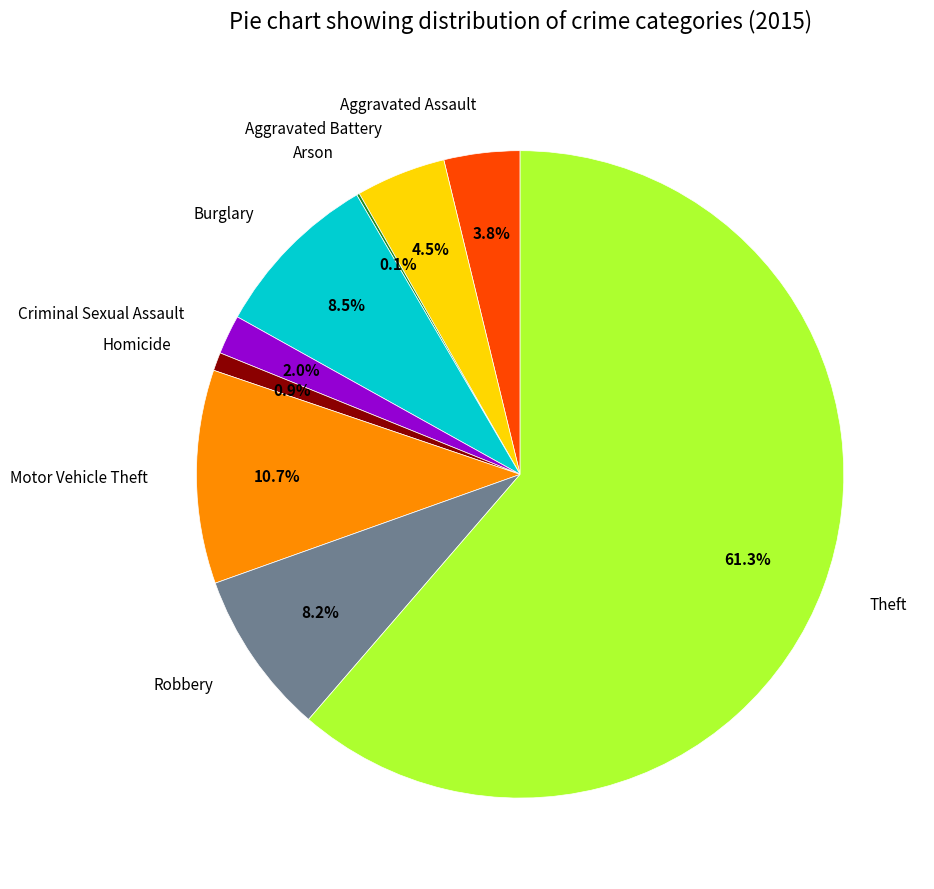

Combined, what portion of the pie is Homicide and Motor Vehicle Theft?

11.6%